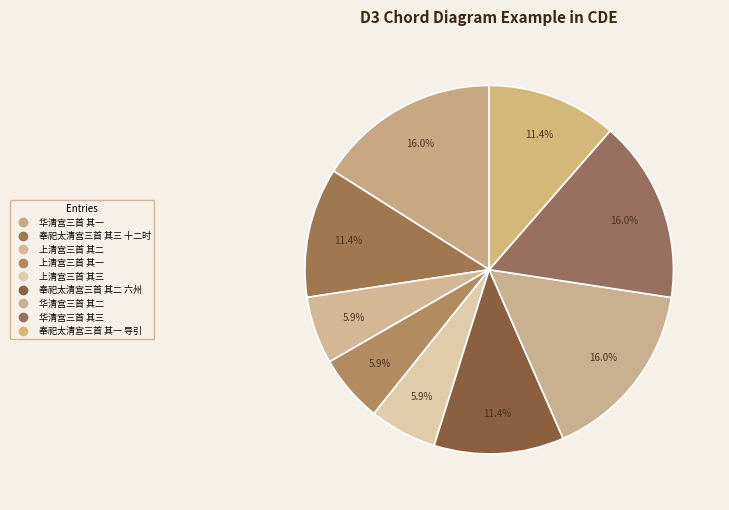

True or false: 上清宫三首 其三 accounts for 6% of the total.

True